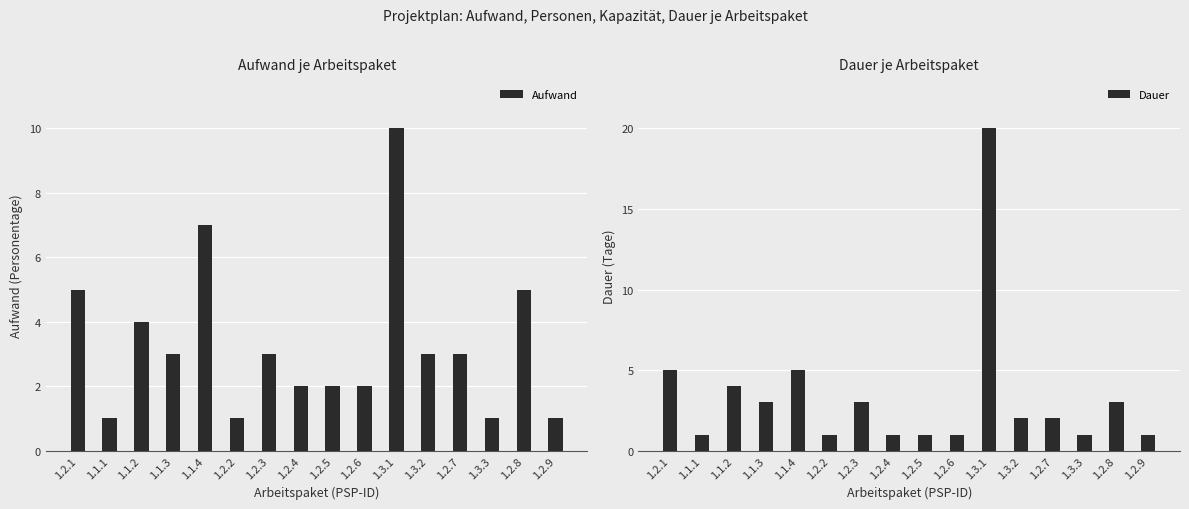

What is the difference between the highest and lowest values at 1.2.6?

1